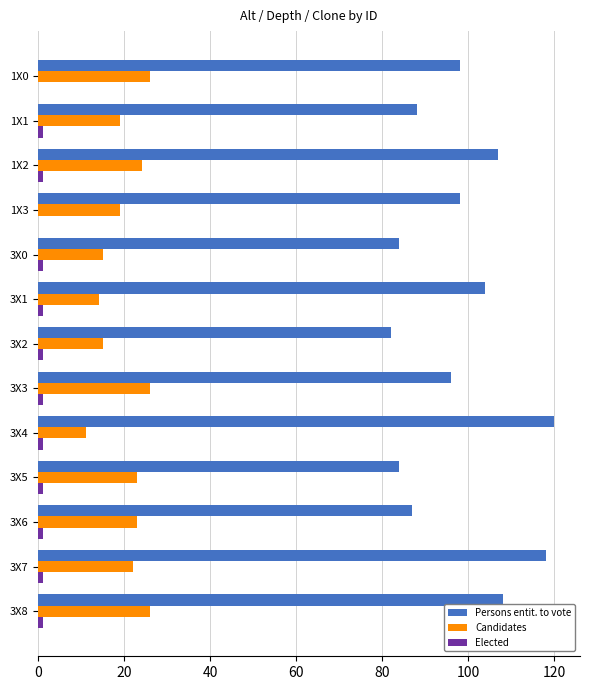

What is the highest value of the Candidates series?

26